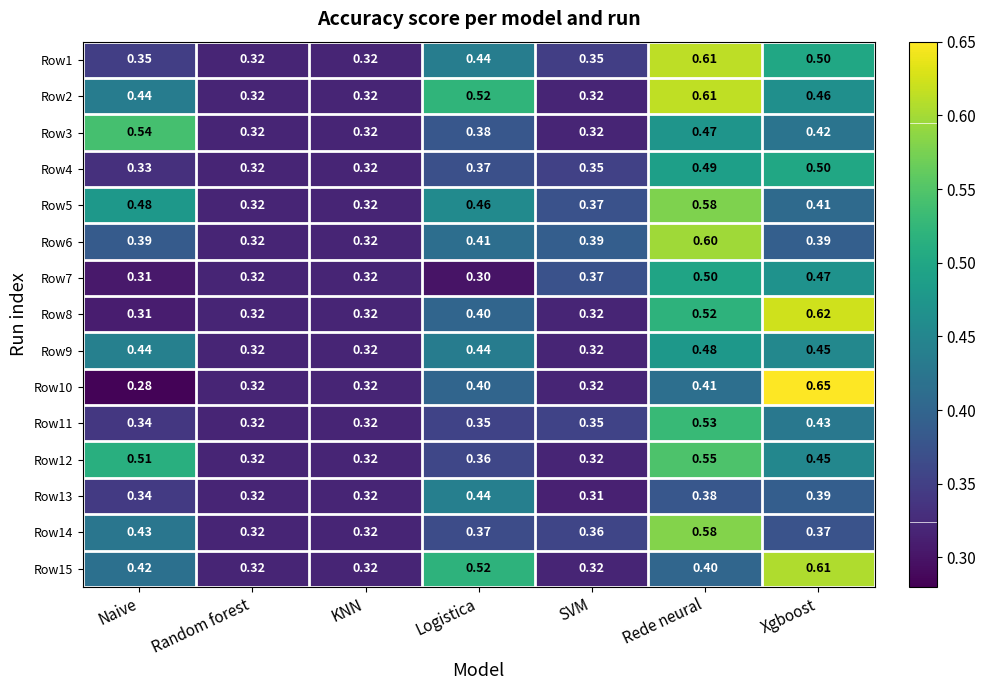

Which category has the lowest value across all series?

Naive